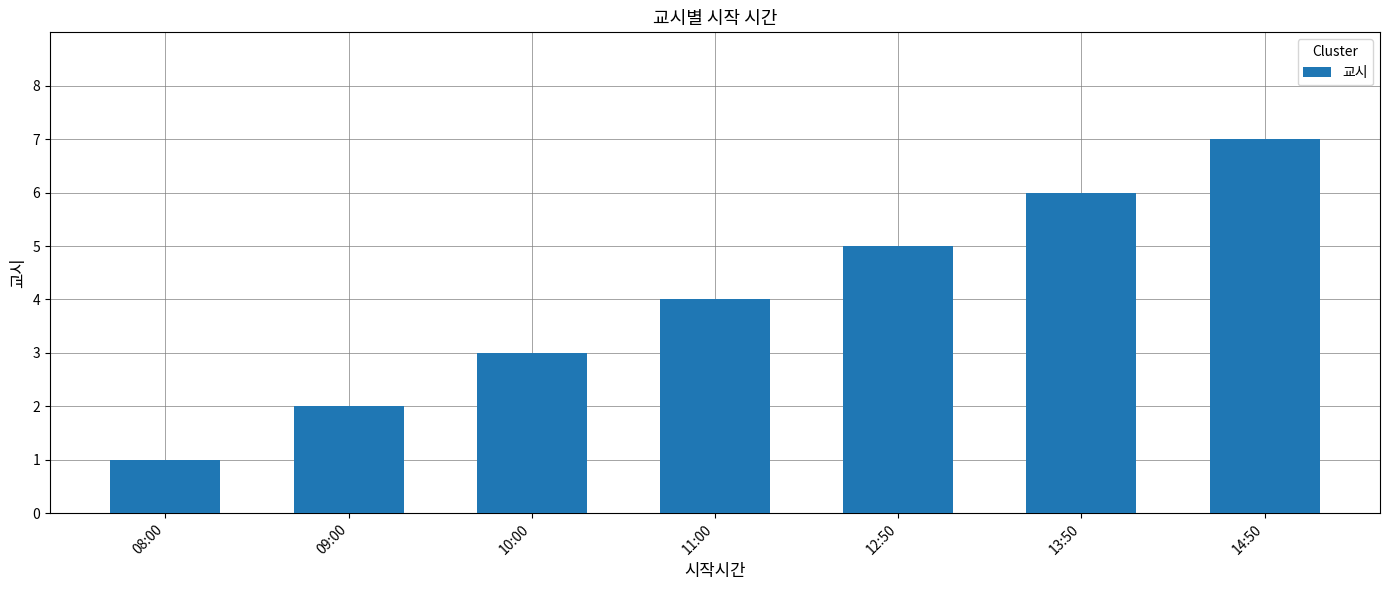

Between 14:50 and 13:50, which is larger?

14:50